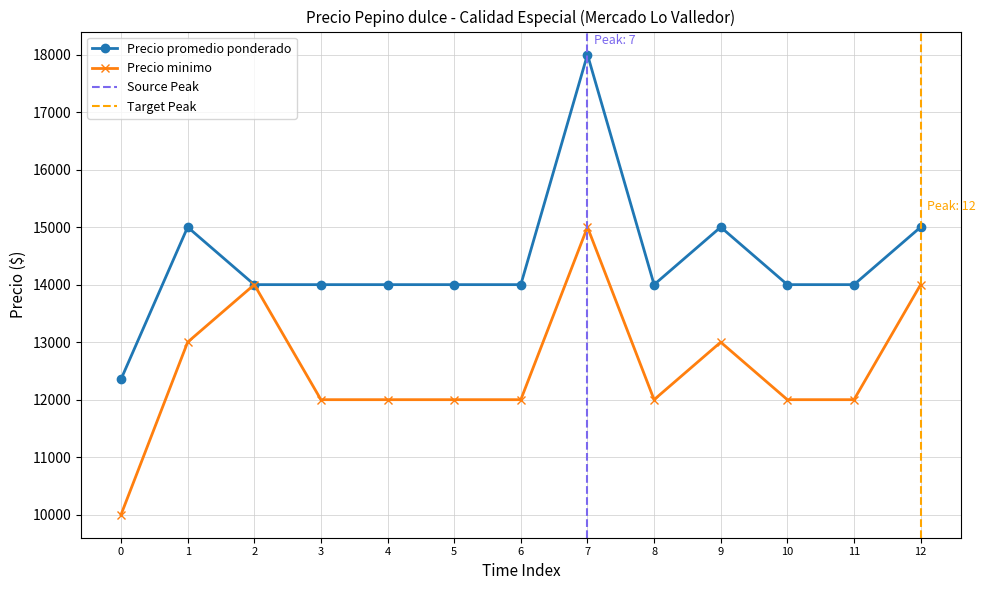

Is it true that Precio minimo equals 8019 at 2?

False